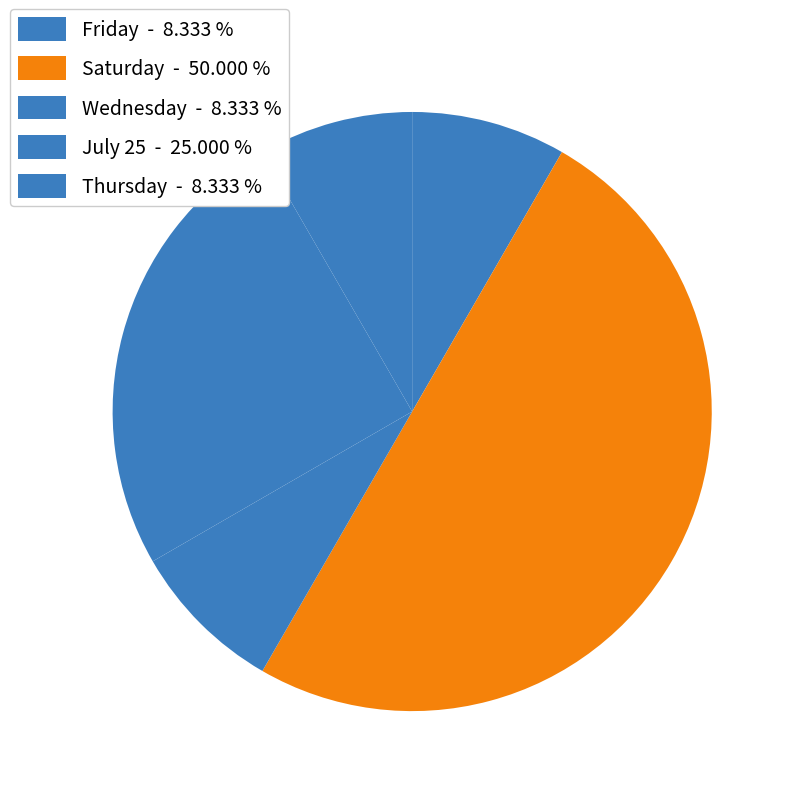

To the nearest percent, what percentage of the pie is Thursday?

8%